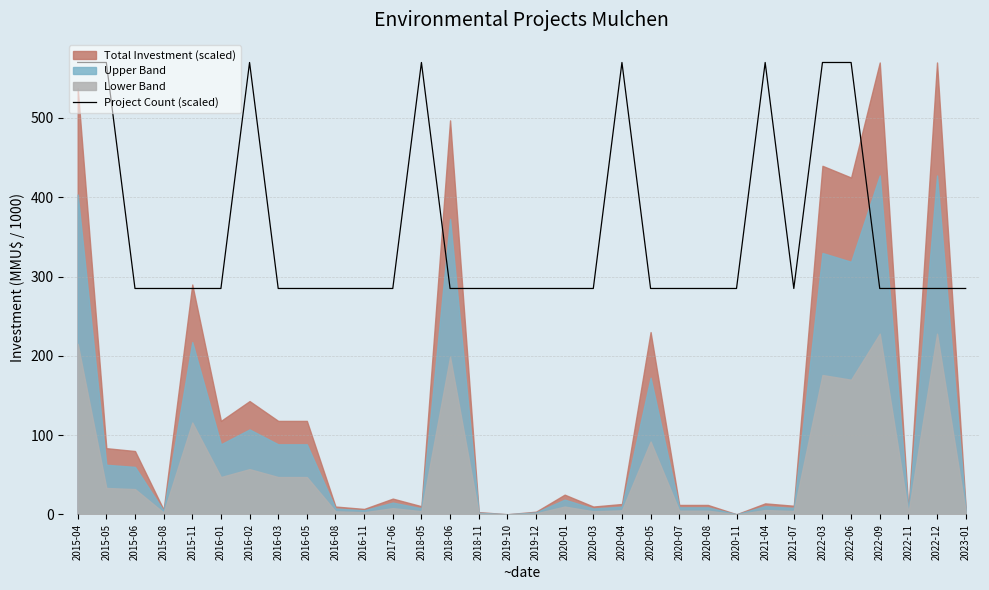

True or false: the data shows 512 at 2022-11.

False